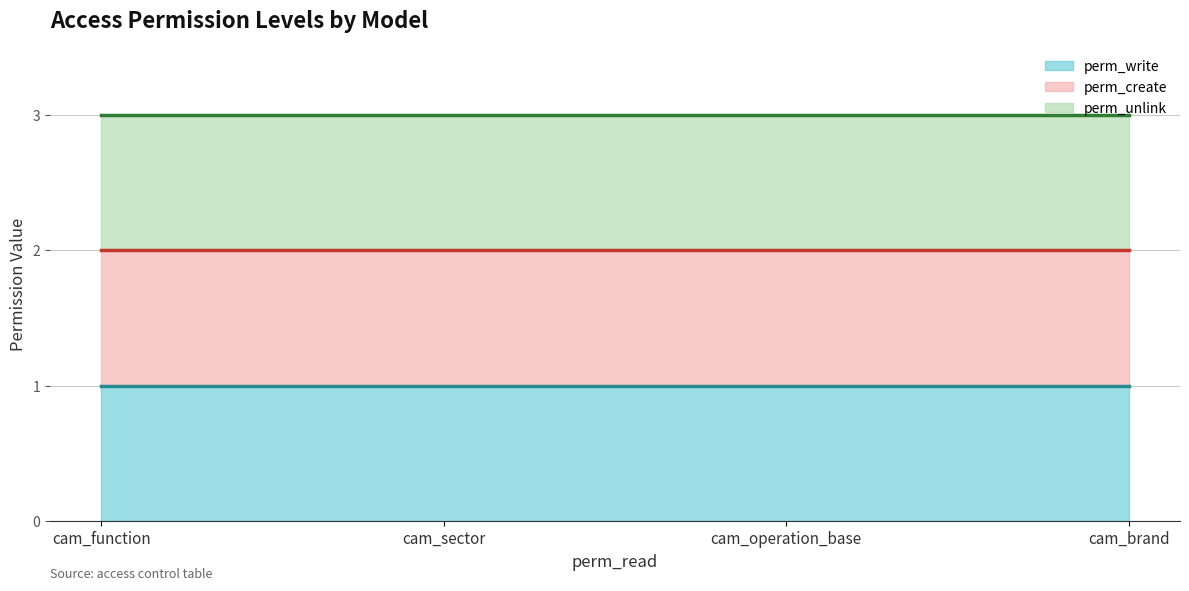

At which category is the sum across all series the highest?

cam_function